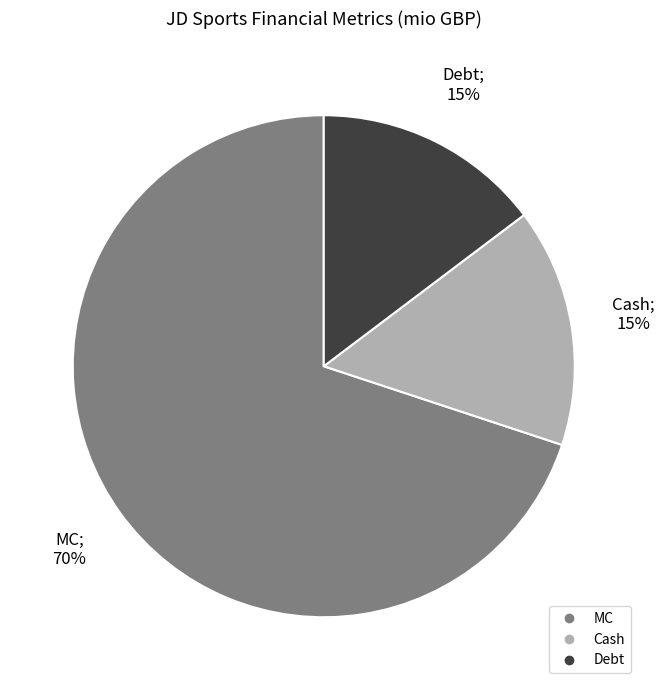

What is the ratio of the value at Cash to the value at Debt?

1.0